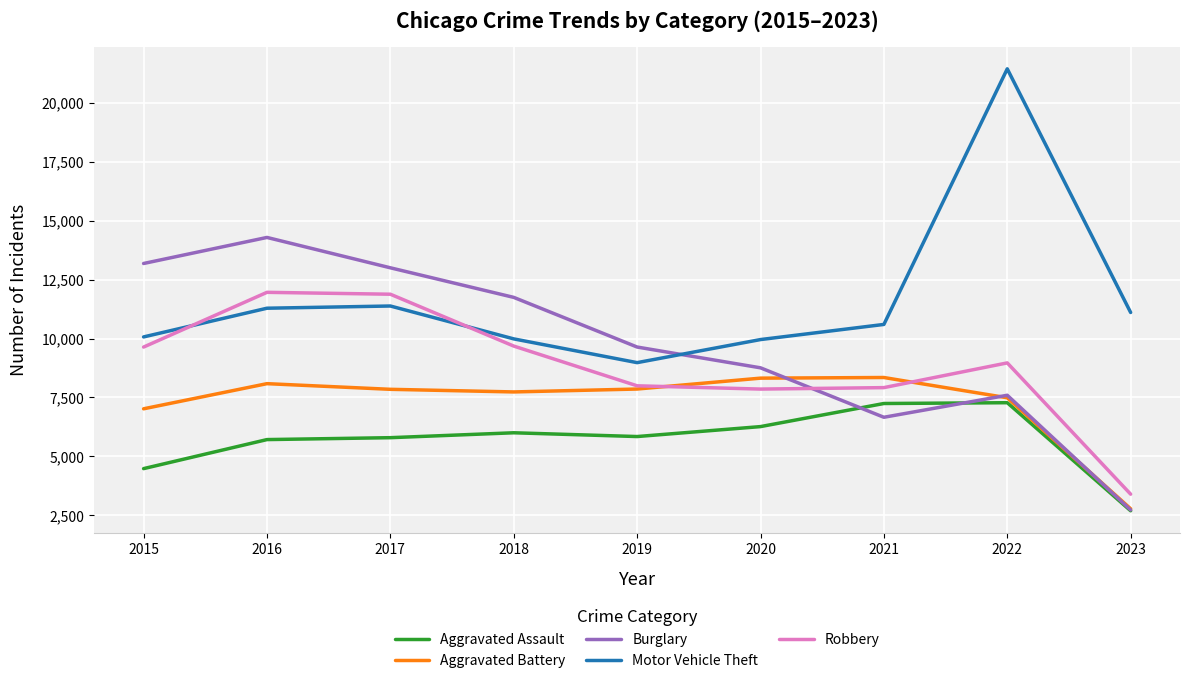

The Burglary series shows 7593 at 2022. True or false?

True